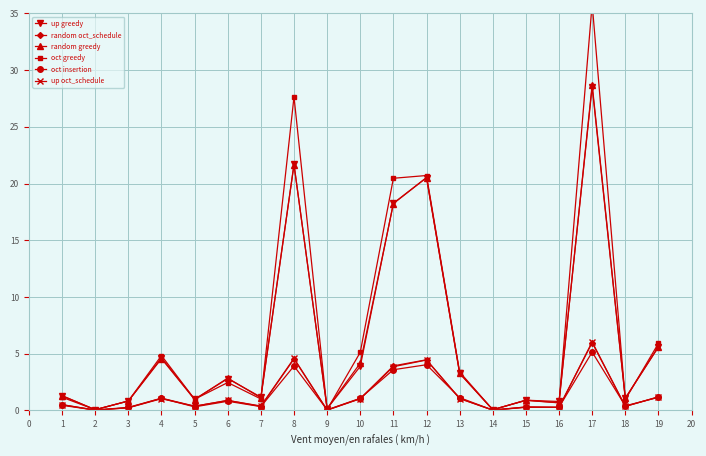

List the series in order of their peak value, lowest first.

oct insertion, random oct_schedule, up oct_schedule, up greedy, random greedy, oct greedy